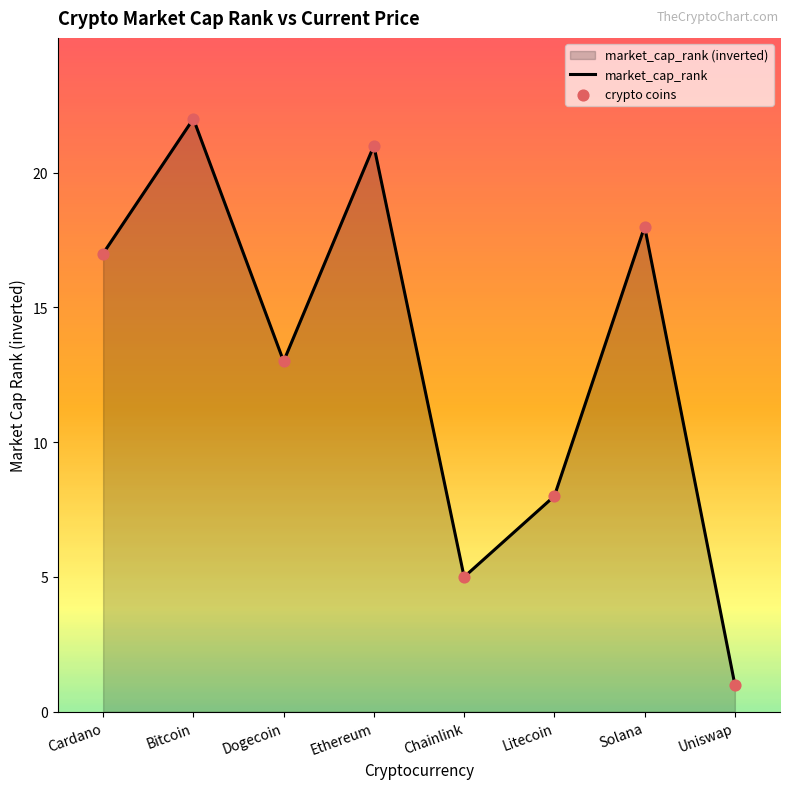

What is the change in value from Litecoin to Uniswap?

-7